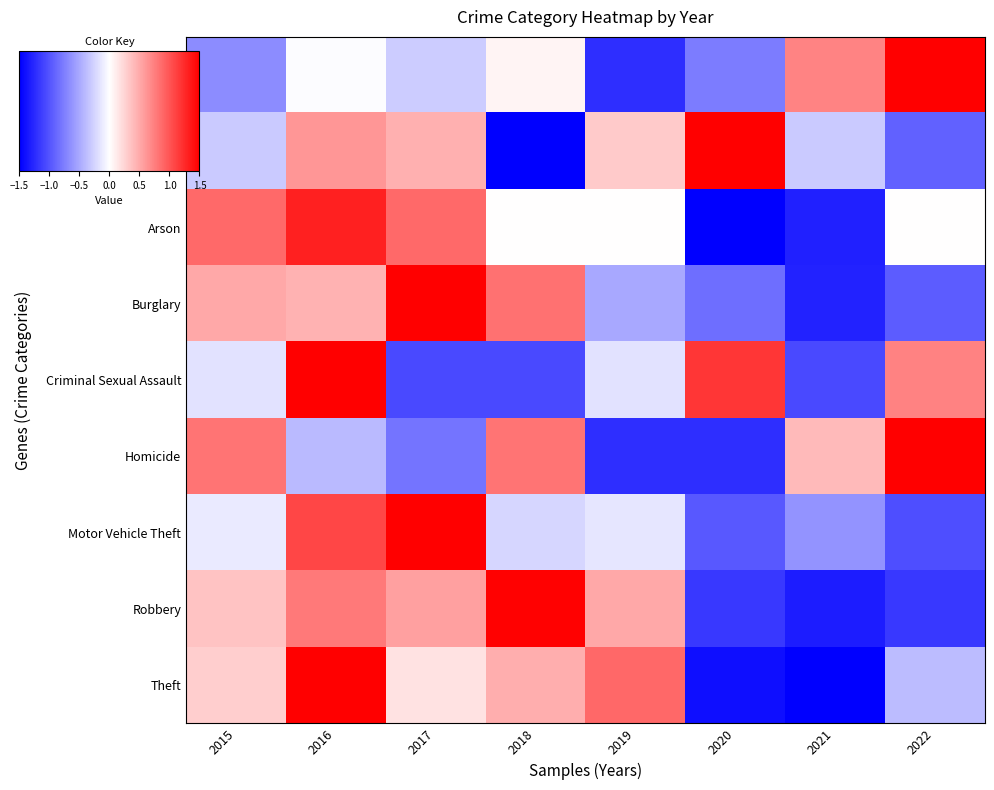

Which series has the largest total across all categories?

Criminal Sexual Assault